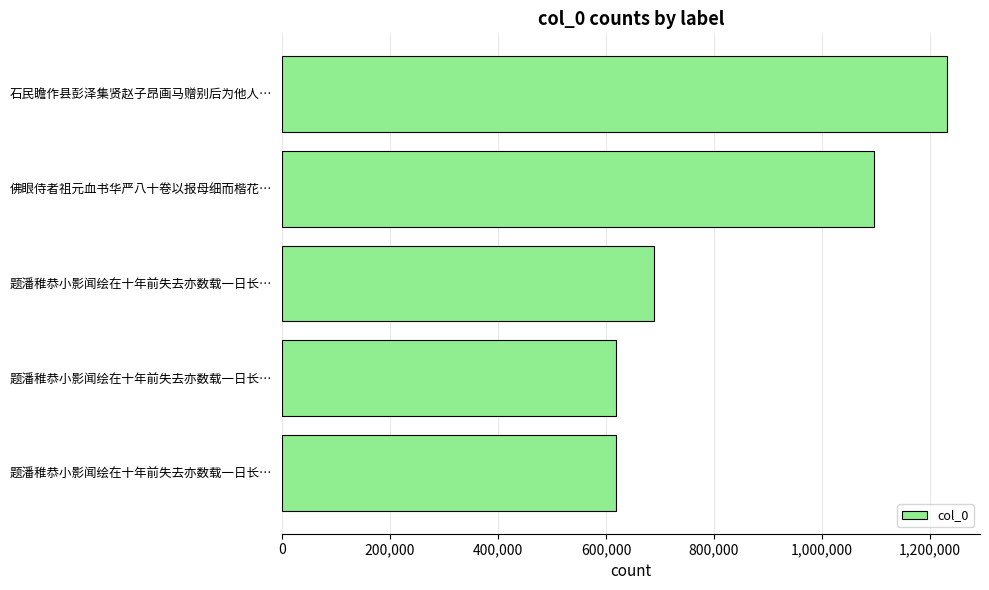

Are the bars grouped side by side (vs. stacked)?

No